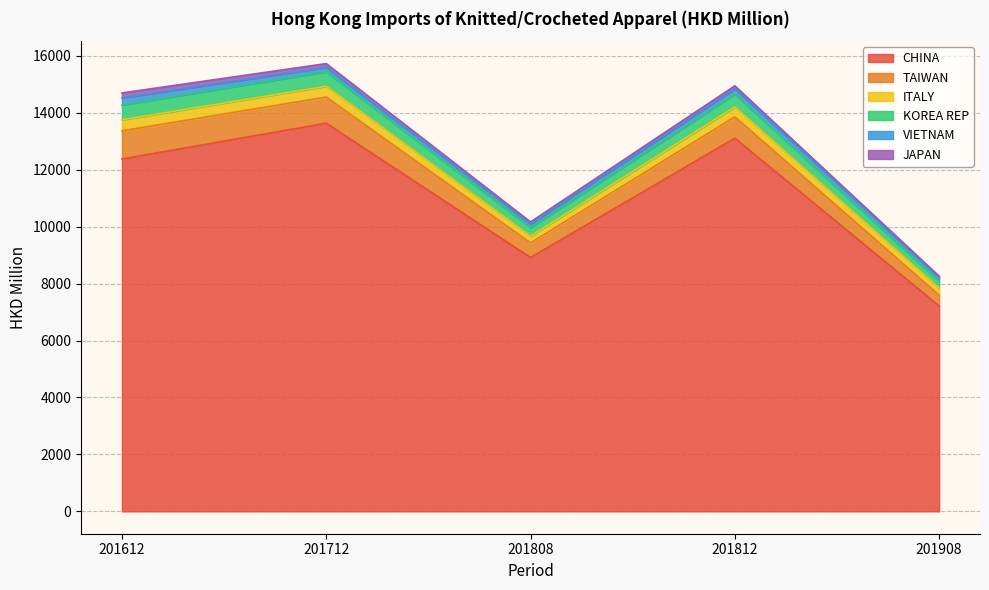

Between 201908 and 201612, which is larger?

201612